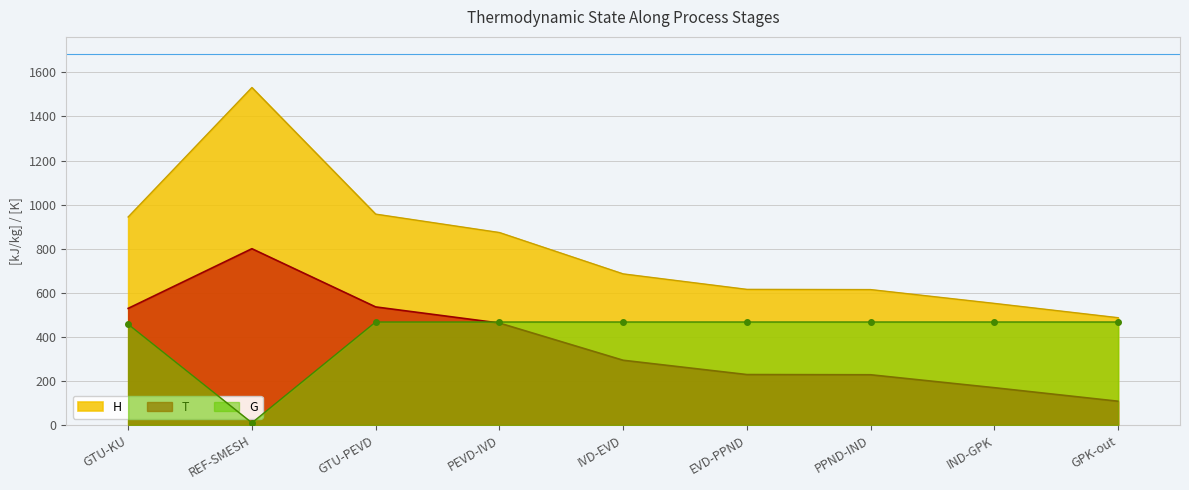

Reading left to right, list all the values displayed in this chart.

H: 944.0	1531.1	956.9	873.4	685.8	615.6	614.6	551.9	487.0
T: 529.3	800.0	536.0	462.9	294.1	229.2	228.2	169.5	108.2
G: 457.3	10.3	467.6	467.6	467.6	467.6	467.6	467.6	467.6